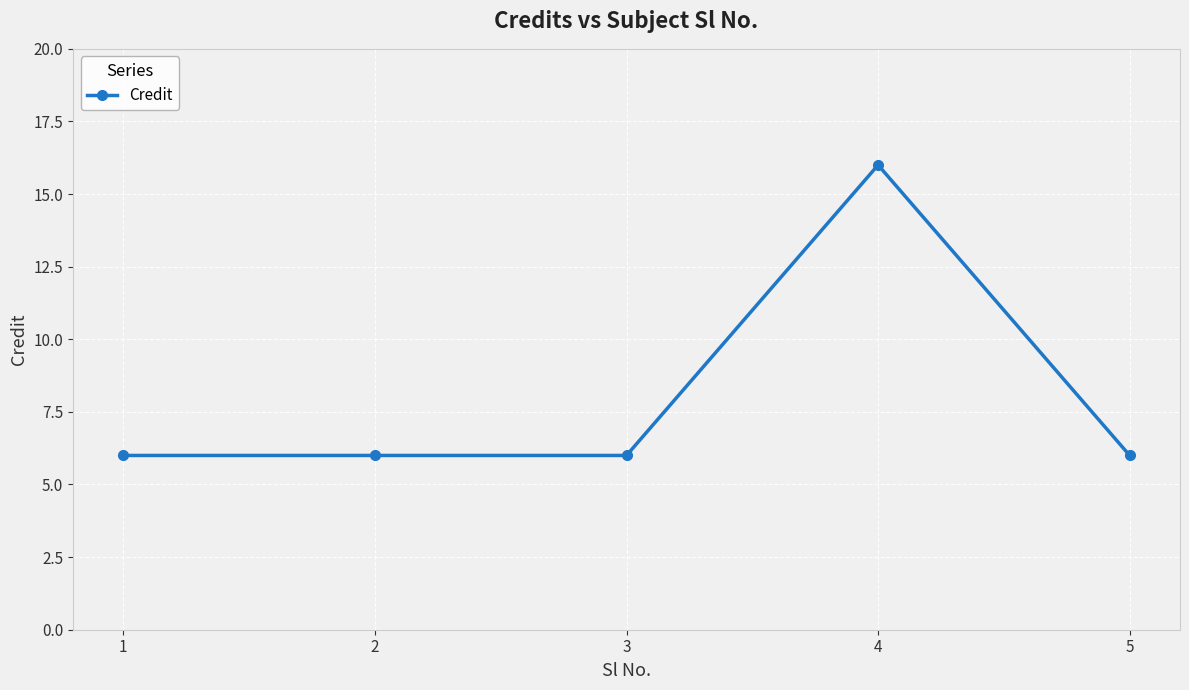

Is it true that the value at 2 is 6?

True